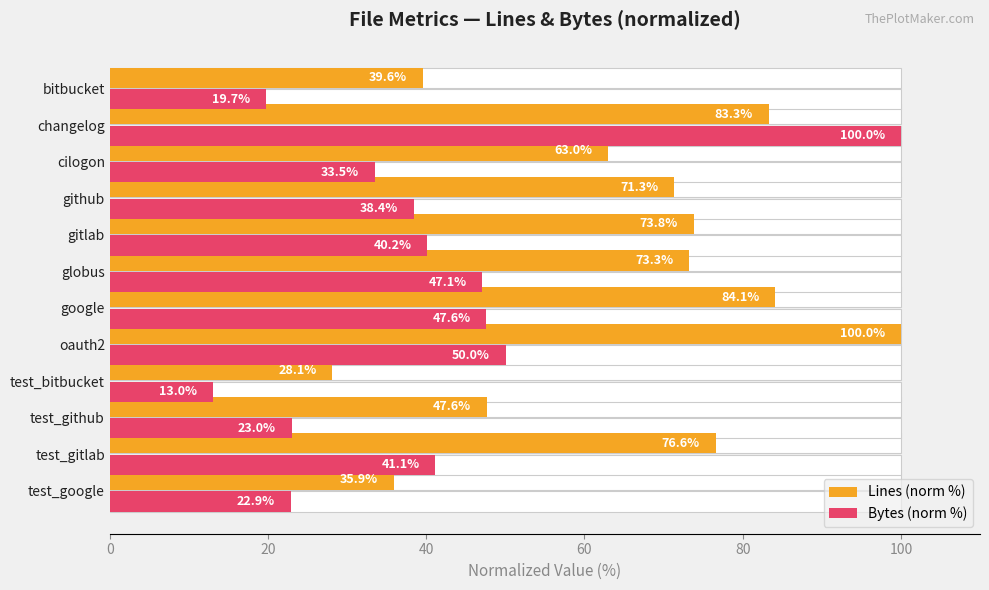

Rank the series by their average value, from highest to lowest.

Lines (norm %), Bytes (norm %)